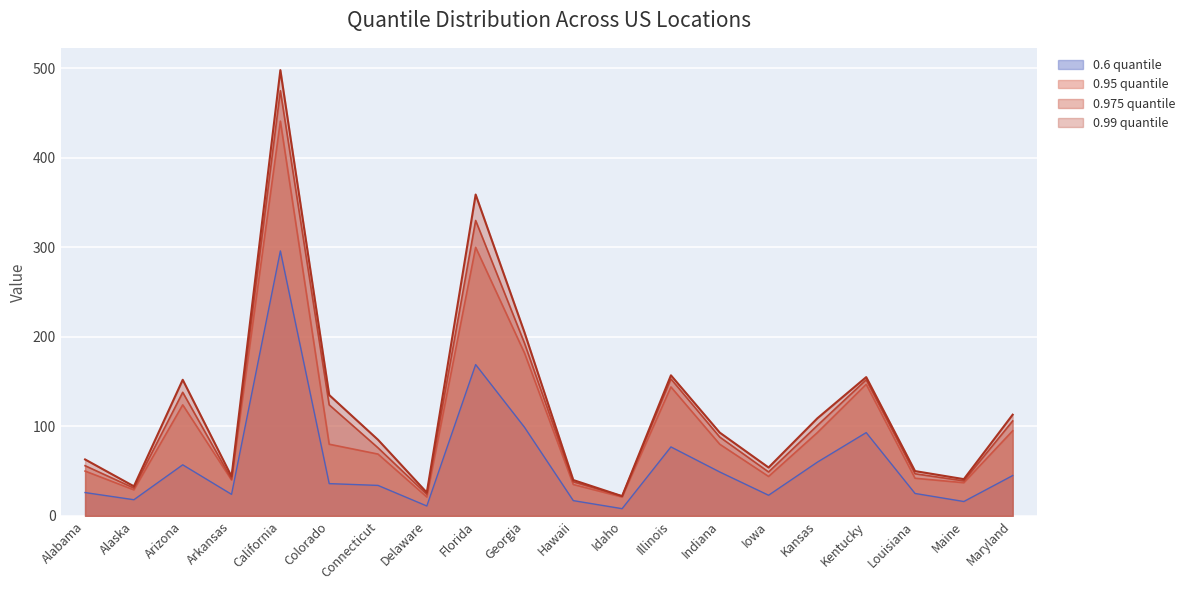

What are all the series names shown in the legend?

0.6 quantile, 0.95 quantile, 0.975 quantile, 0.99 quantile